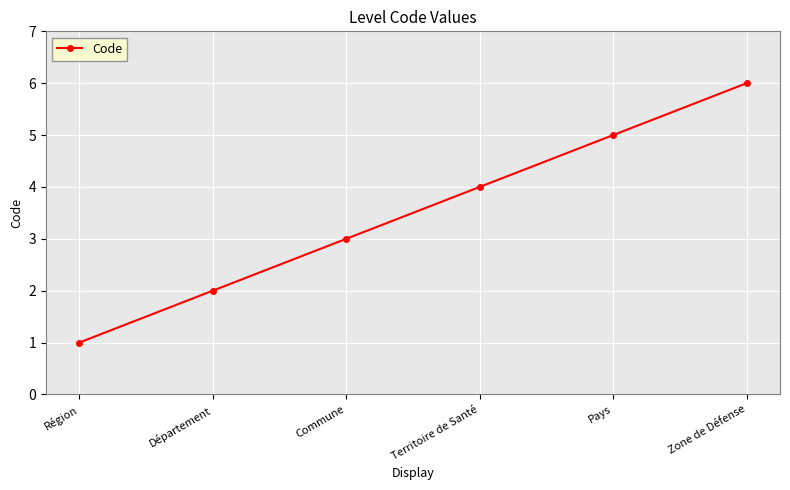

What is the change in value from Région to Zone de Défense?

+5